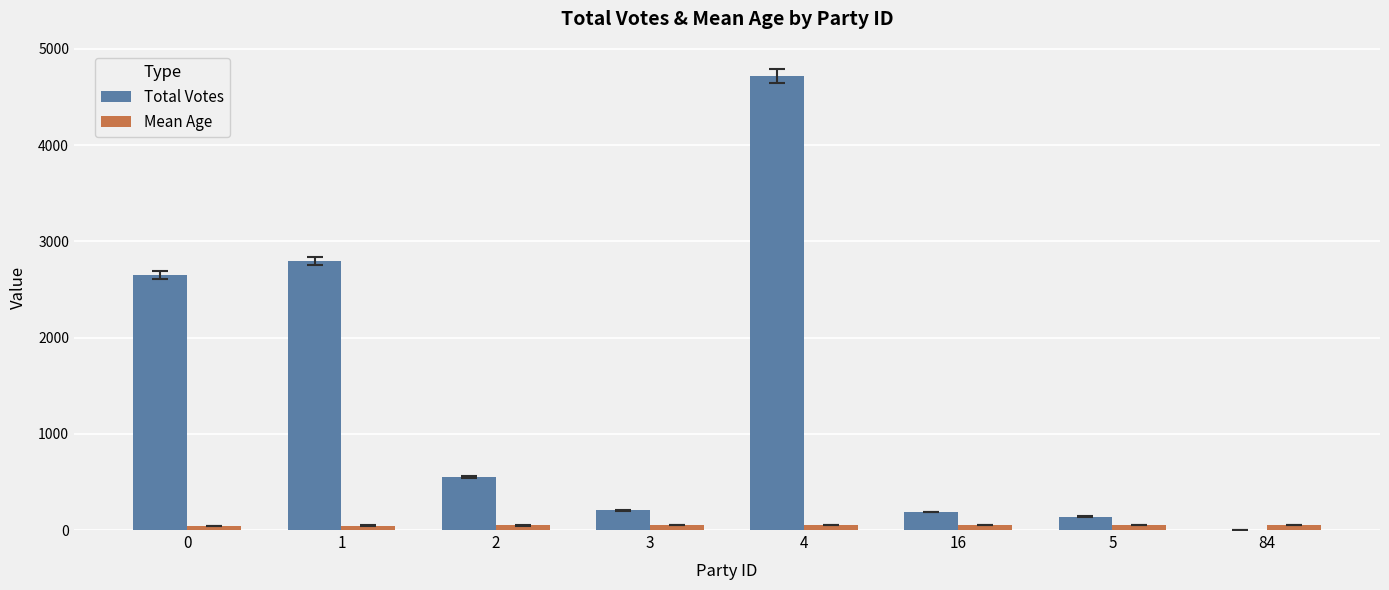

What is the sum of all Mean Age values?

394.7